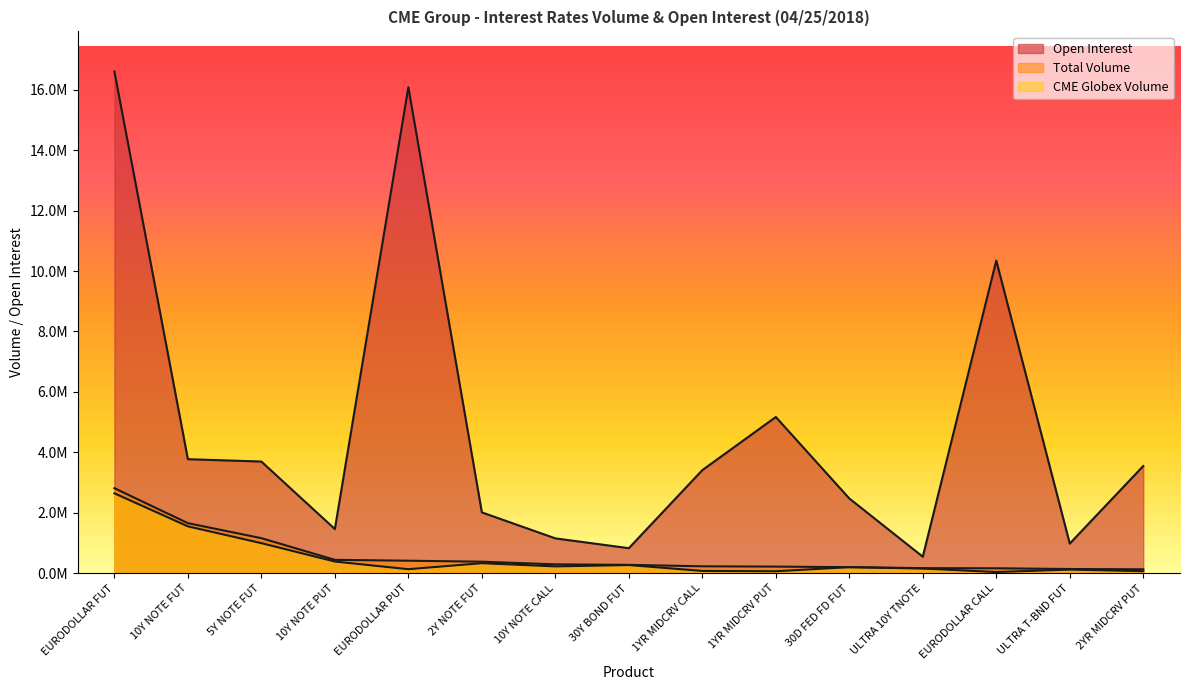

Reading left to right, transcribe all the data shown in this chart.

CME Globex Volume: EURODOLLAR FUT=2641026	10Y NOTE FUT=1547613	5Y NOTE FUT=991800	10Y NOTE PUT=383181	EURODOLLAR PUT=129873	2Y NOTE FUT=328604	10Y NOTE CALL=222637	30Y BOND FUT=266466	1YR MIDCRV CALL=72080	1YR MIDCRV PUT=61139	30D FED FD FUT=197288	ULTRA 10Y TNOTE=151114	EURODOLLAR CALL=35794	ULTRA T-BND FUT=116743	2YR MIDCRV PUT=63933
Total Volume: EURODOLLAR FUT=2811502	10Y NOTE FUT=1653151	5Y NOTE FUT=1156482	10Y NOTE PUT=439368	EURODOLLAR PUT=410807	2Y NOTE FUT=377824	10Y NOTE CALL=290032	30Y BOND FUT=273597	1YR MIDCRV CALL=225605	1YR MIDCRV PUT=215364	30D FED FD FUT=197288	ULTRA 10Y TNOTE=164039	EURODOLLAR CALL=160044	ULTRA T-BND FUT=136389	2YR MIDCRV PUT=125958
Open Interest: EURODOLLAR FUT=16603082	10Y NOTE FUT=3771307	5Y NOTE FUT=3692620	10Y NOTE PUT=1458747	EURODOLLAR PUT=16083889	2Y NOTE FUT=2010452	10Y NOTE CALL=1150157	30Y BOND FUT=825298	1YR MIDCRV CALL=3408448	1YR MIDCRV PUT=5167678	30D FED FD FUT=2470918	ULTRA 10Y TNOTE=543431	EURODOLLAR CALL=10345452	ULTRA T-BND FUT=978067	2YR MIDCRV PUT=3545973